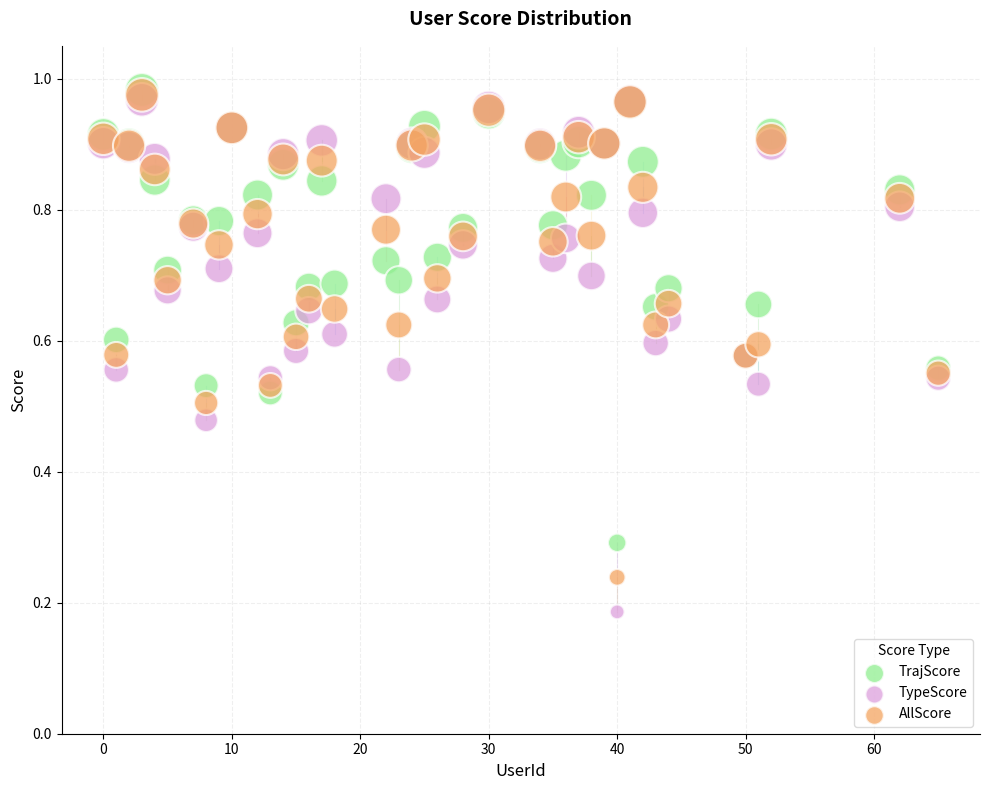

What are all the series names shown in the legend?

TrajScore, TypeScore, AllScore